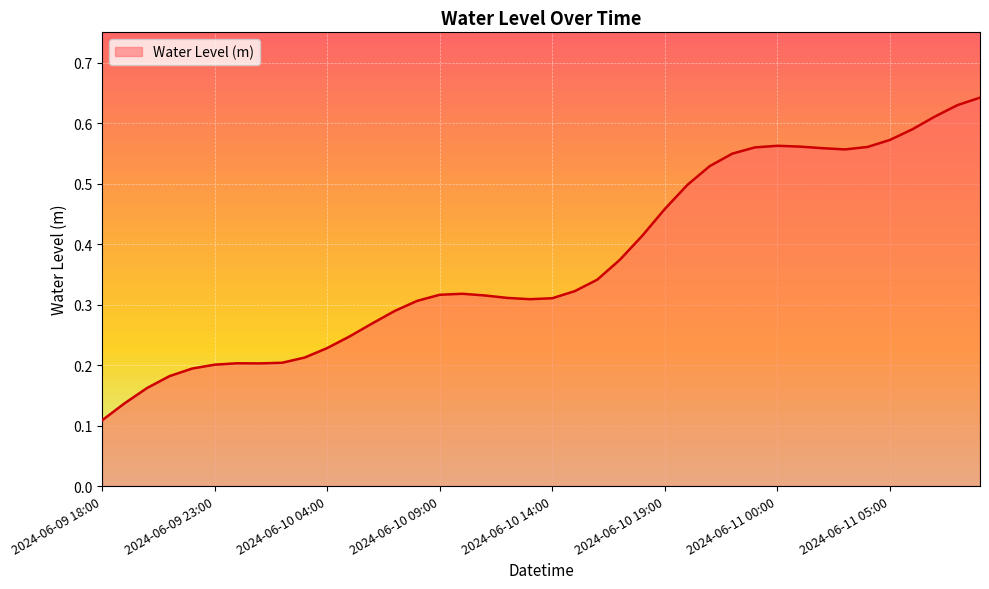

What is the value of the 31st point from the left?

0.6